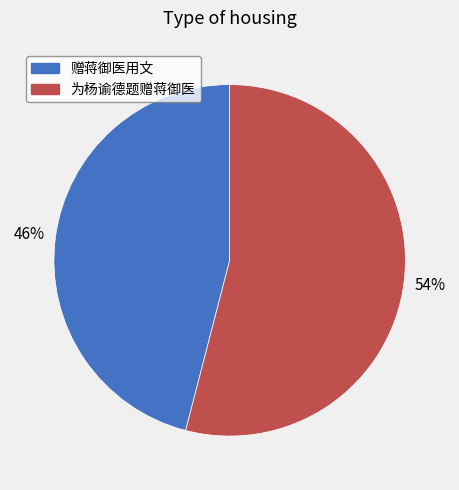

To the nearest percent, what is the average slice percentage?

50%